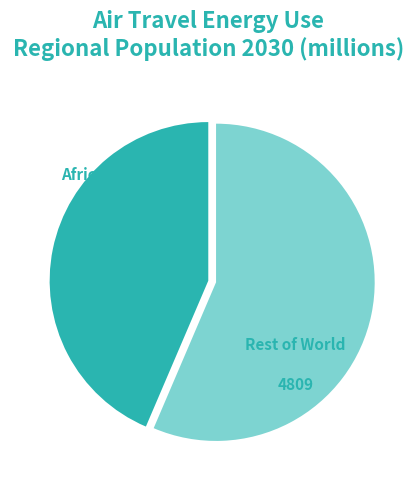

Is there any slice that represents more than half of the pie?

Yes